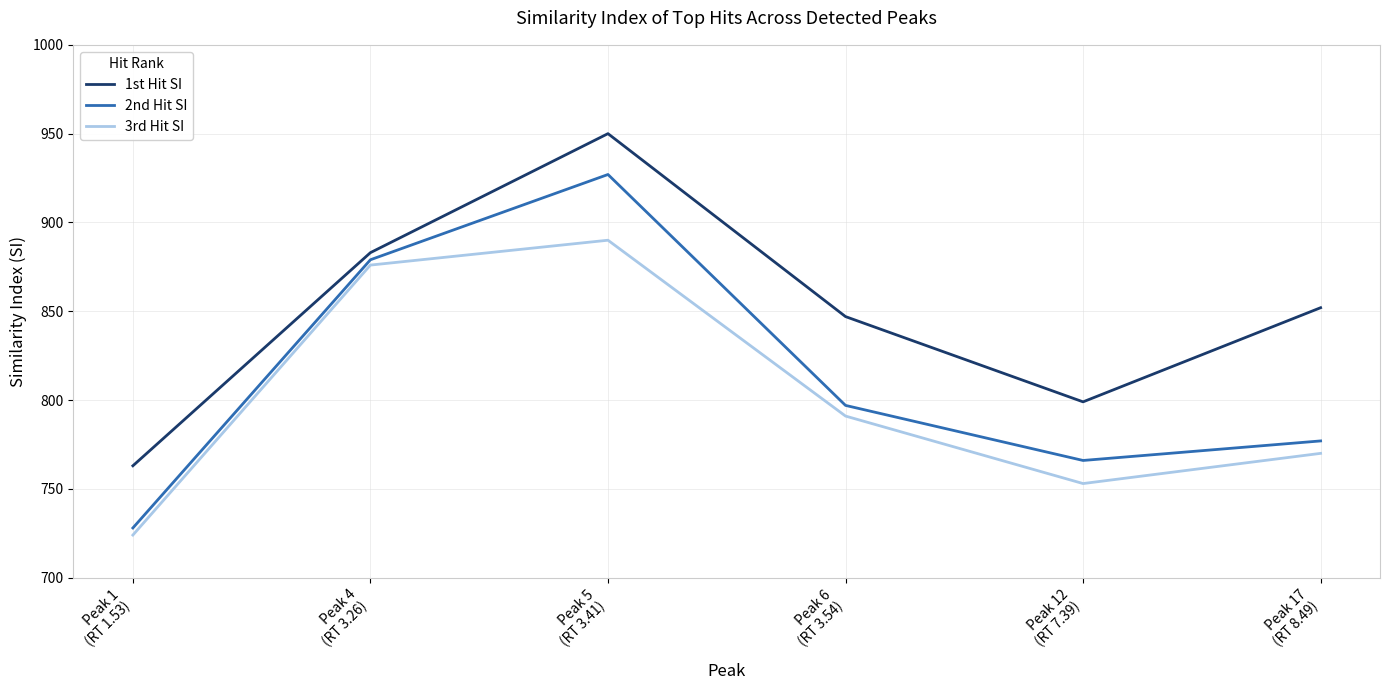

How many 1st Hit SI values are between 799 and 883?

4